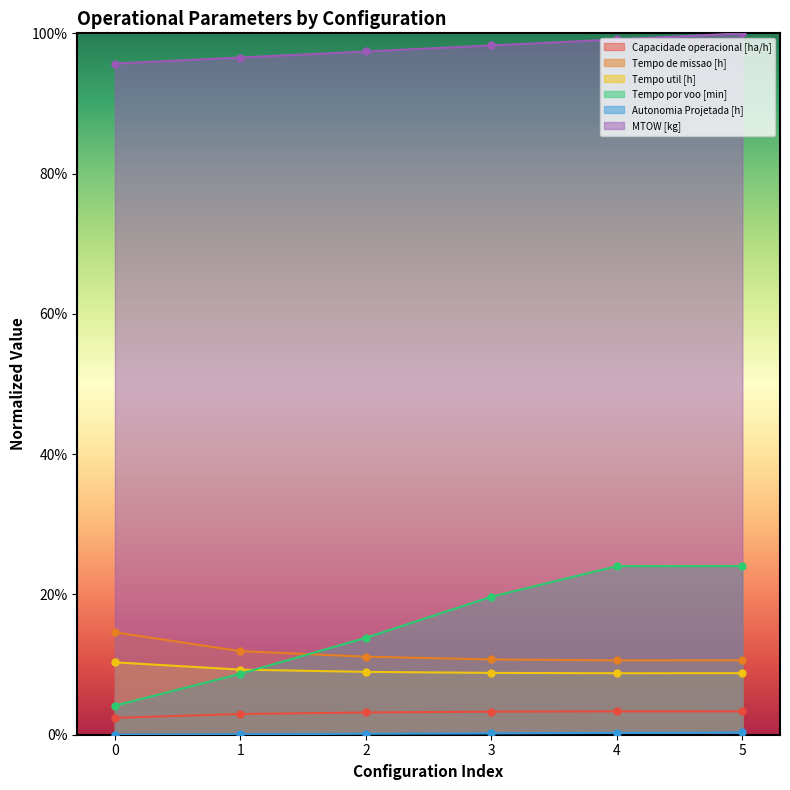

Is it true that Tempo por voo [min] equals 0.1 at 1?

False